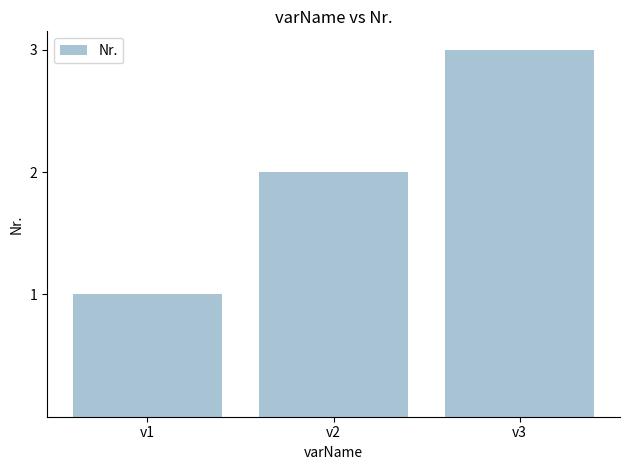

Is it true that the value at v1 is 1?

True